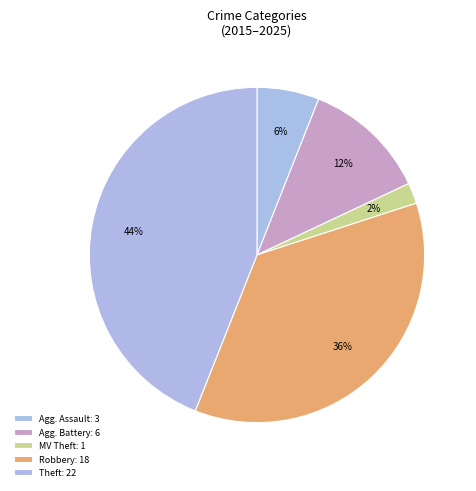

To the nearest percent, what is the average slice percentage?

20%